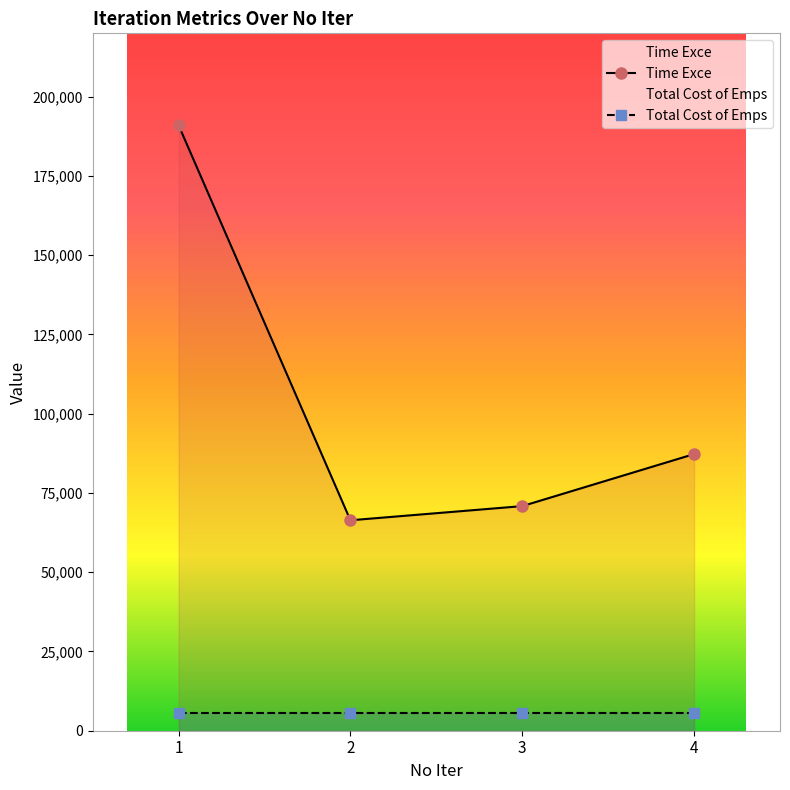

What is the smallest value displayed?

5572.0